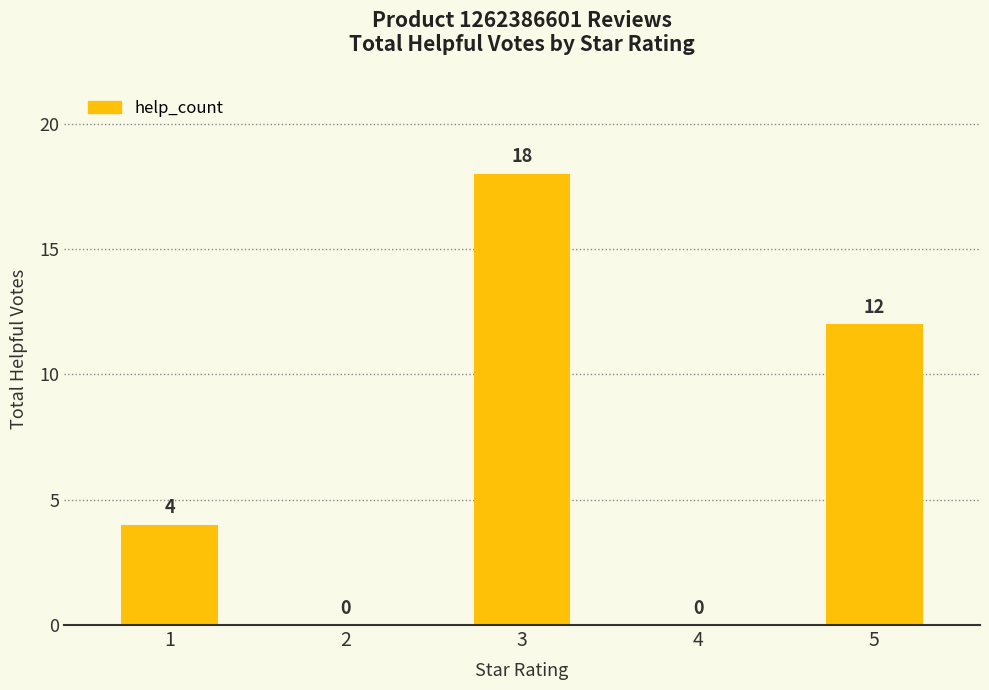

What is the greatest value displayed?

18